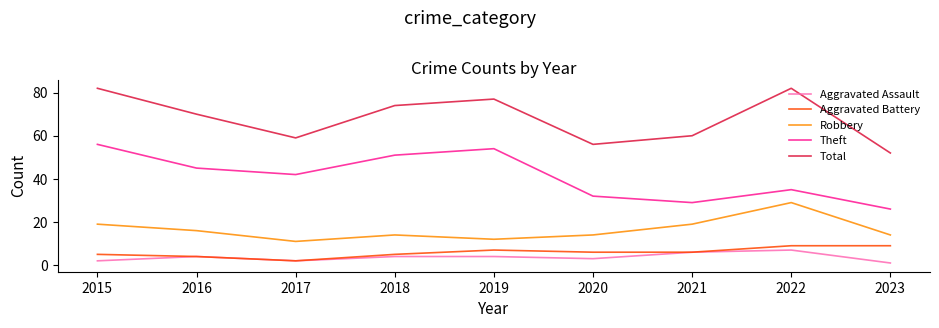

True or false: Theft and Total cross at least once.

False